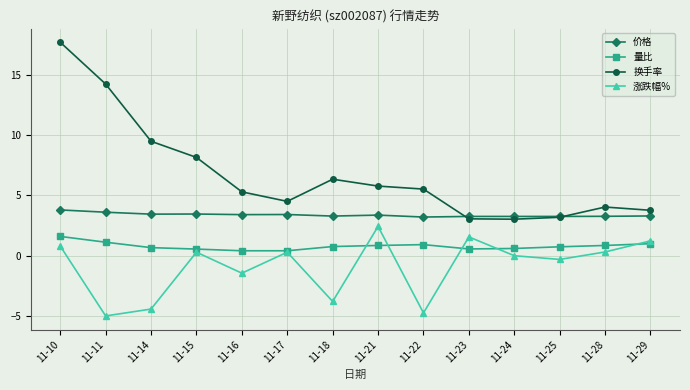

Which label corresponds to the largest value in the chart?

11-10